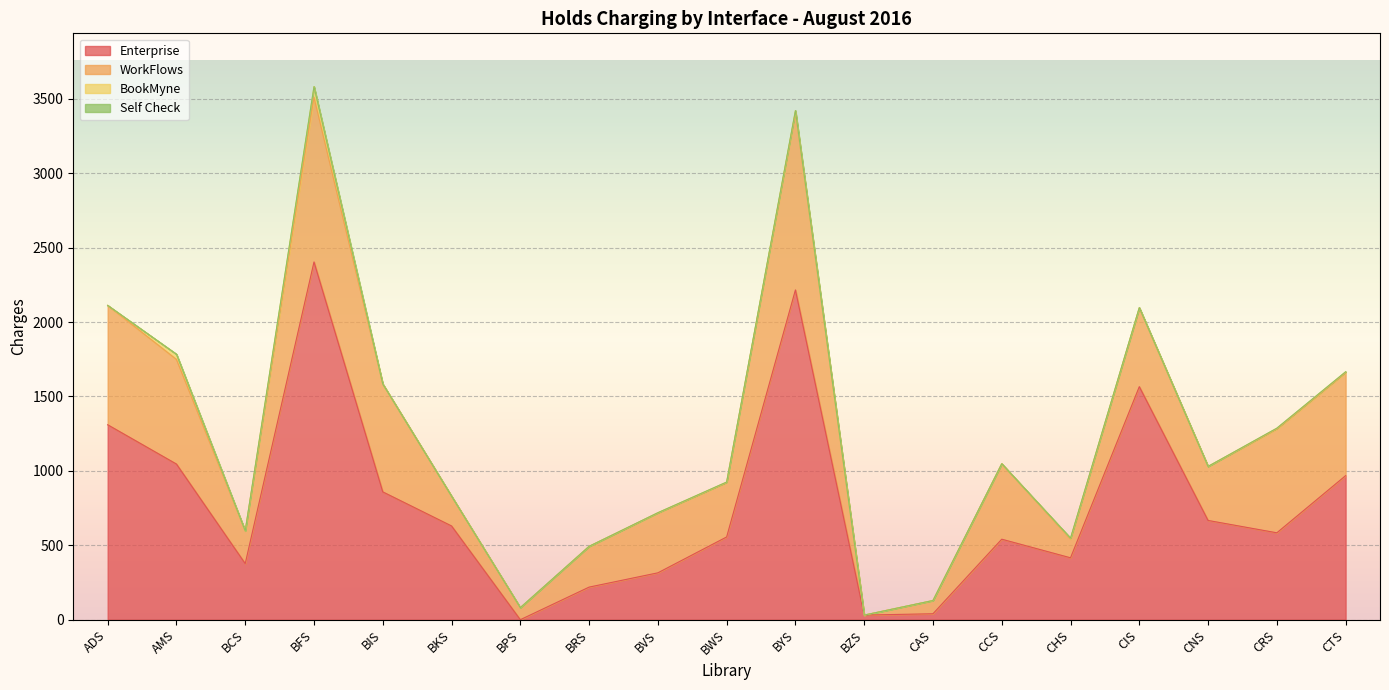

True or false: Enterprise has a value of 667 at CNS.

True